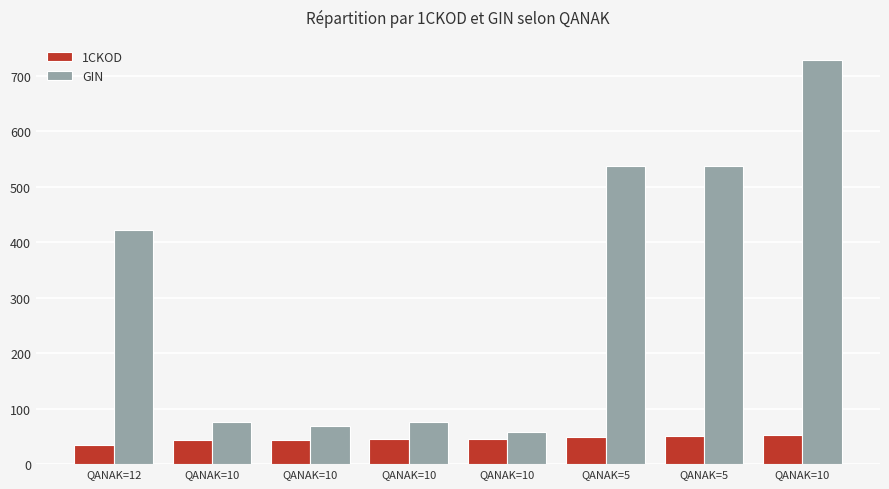

How many data points in GIN are less than 421?

4